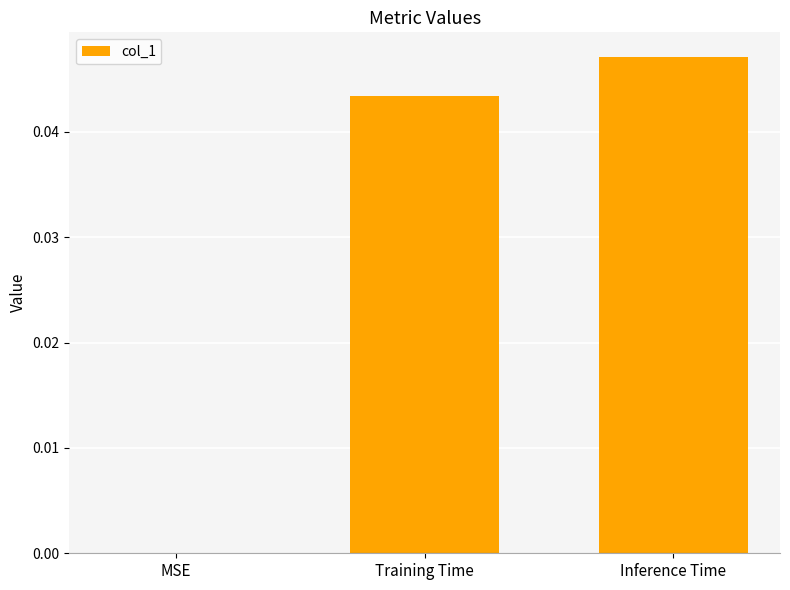

True or false: the data shows 0.1 at Inference Time.

False